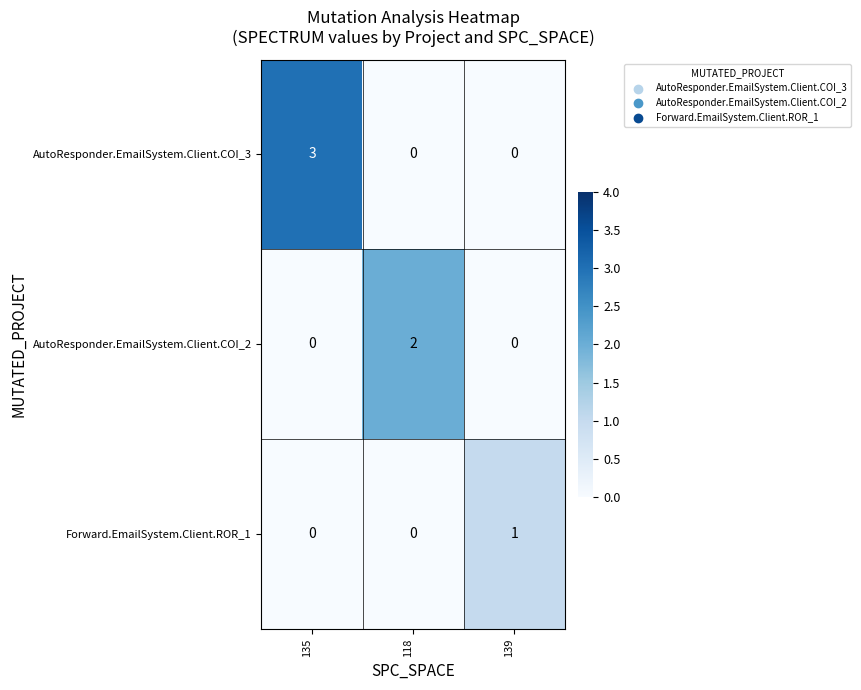

The value of Forward.EmailSystem.Client.ROR_1 at 139 is 2. True or false?

False